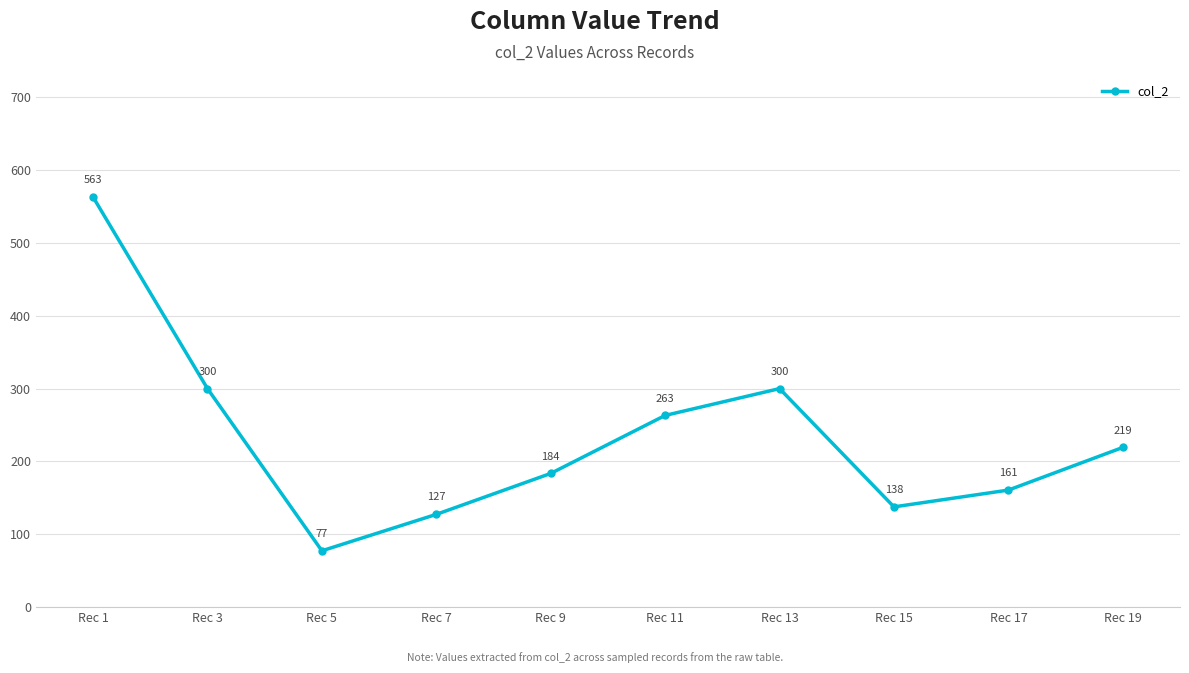

Where is the first local minimum?

Rec 5